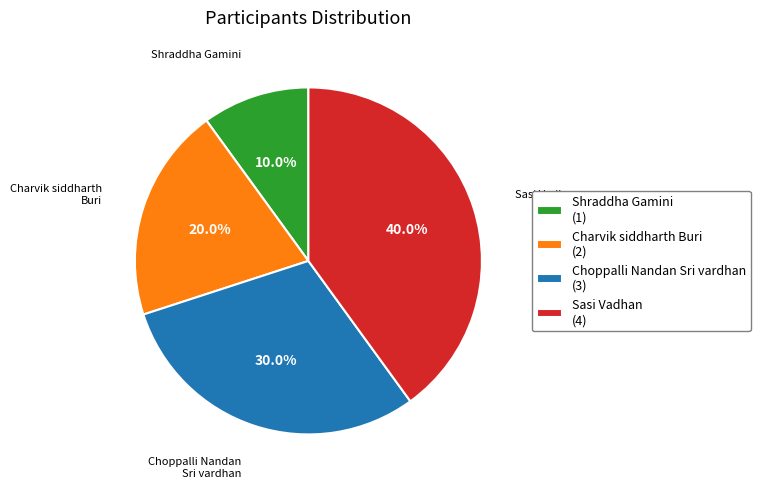

What portion of the pie excludes Choppalli Nandan Sri vardhan?

70.0%